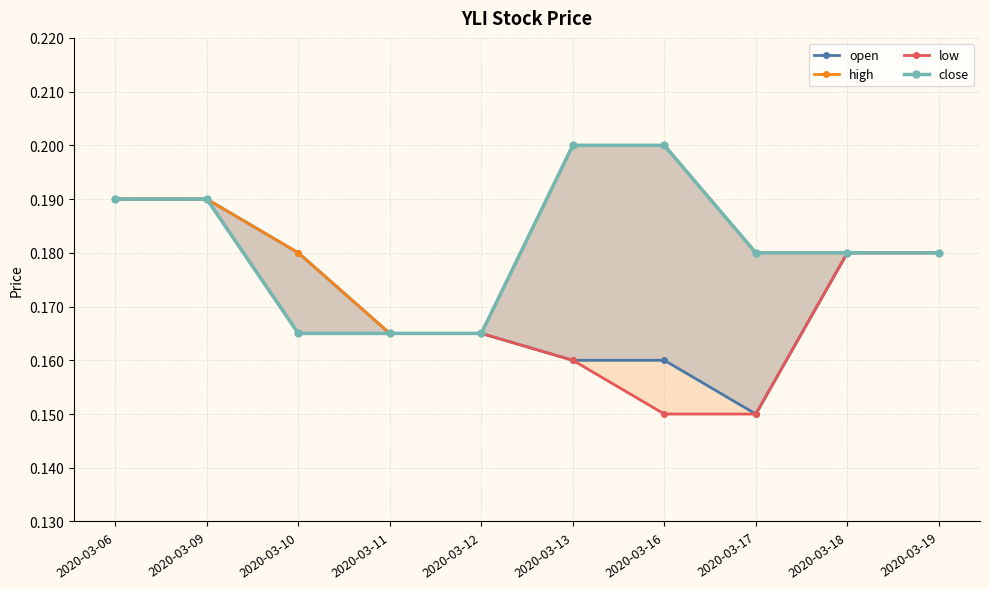

Which series has the largest total across all categories?

high